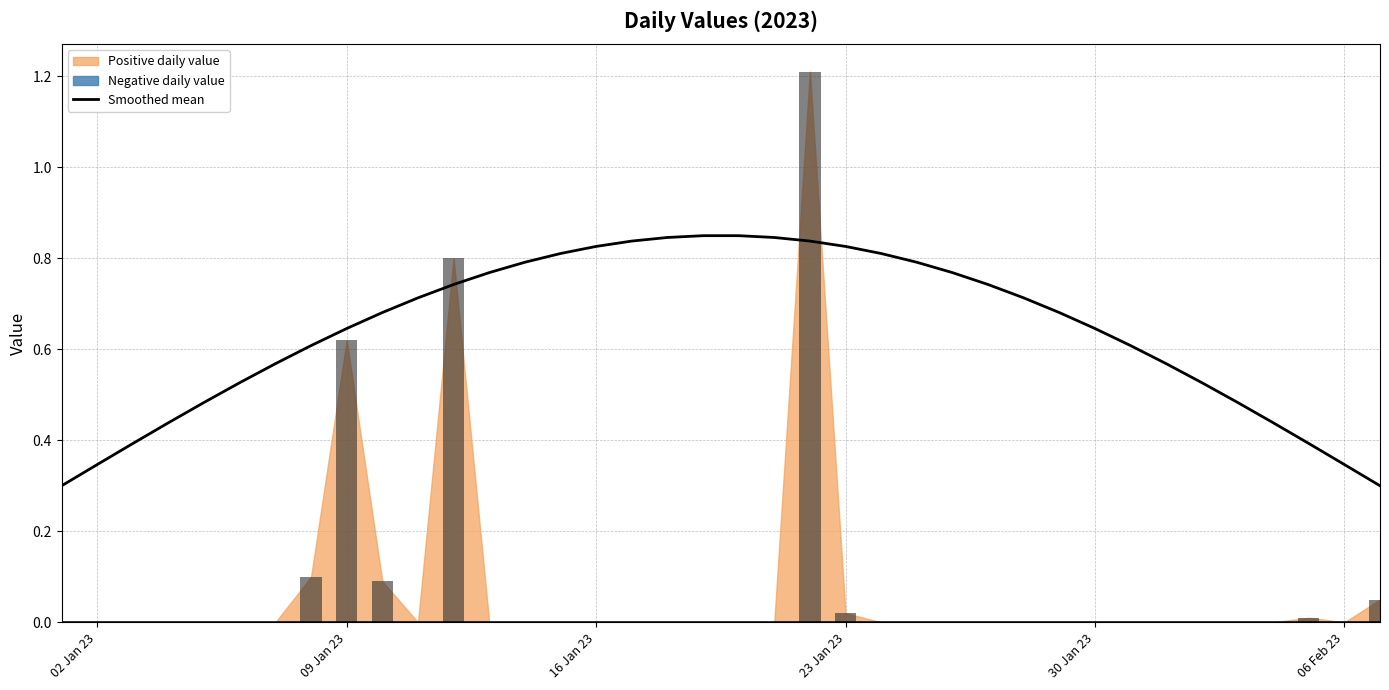

True or false: Smoothed mean has a value of 0.3 at 16 Jan 23.

False